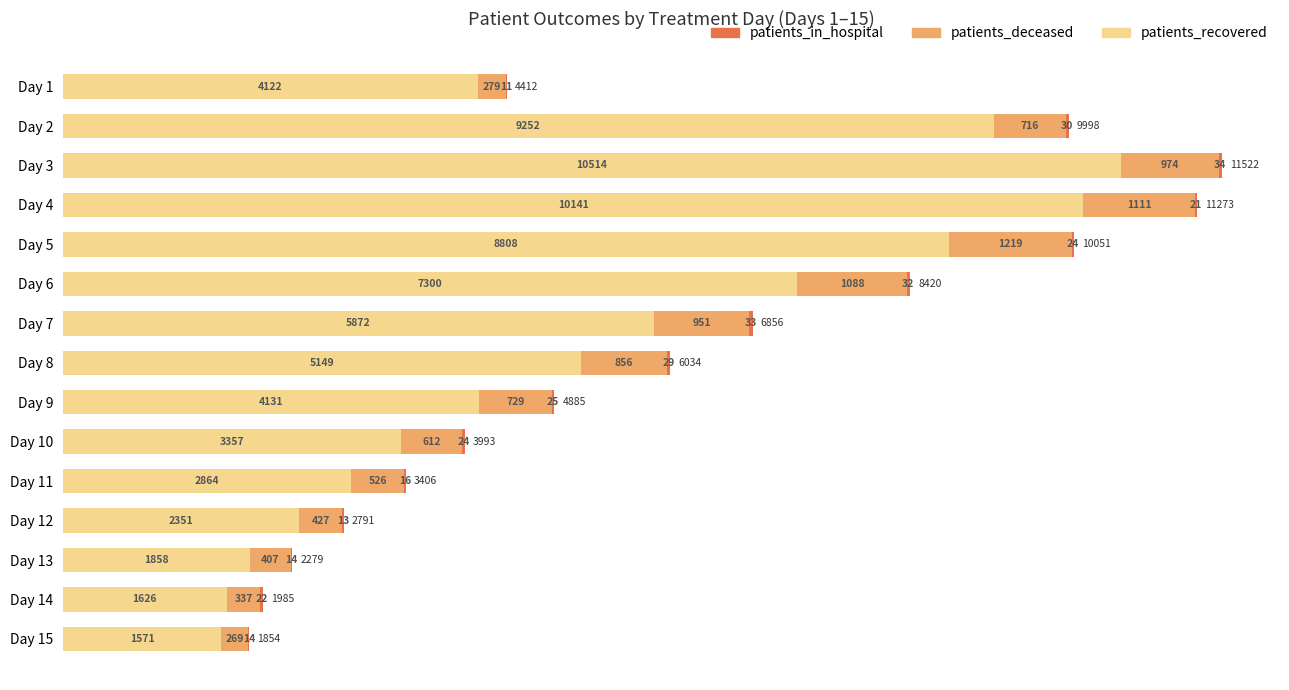

Count the number of categories in the chart.

15